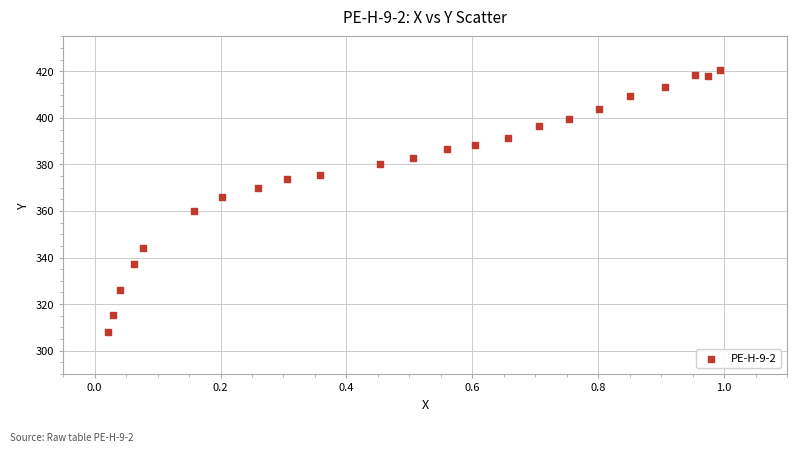

What is the range of X values (max minus min)?

1.0